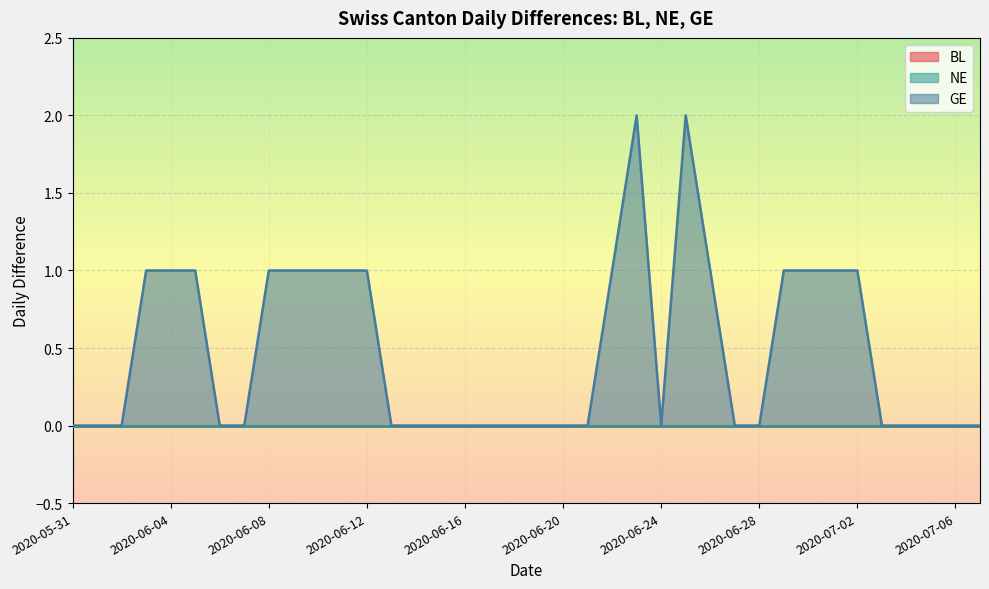

What is the label of the 18th point from the right?

2020-06-20